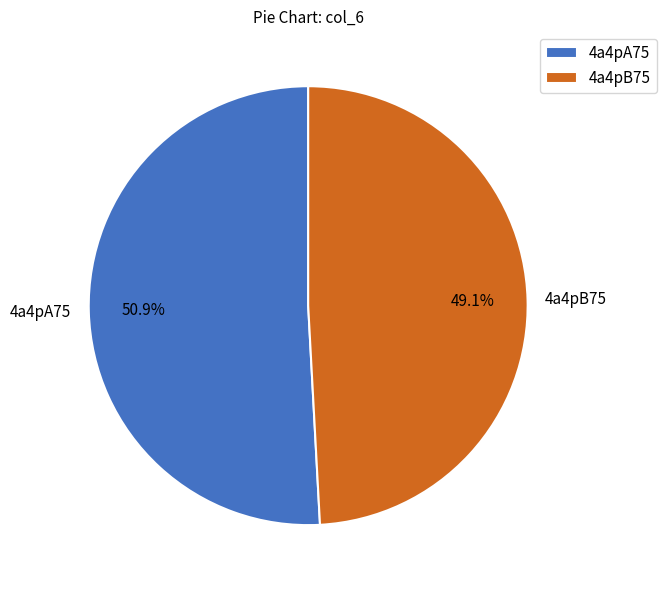

The 4a4pB75 slice represents 41% of the pie. True or false?

False